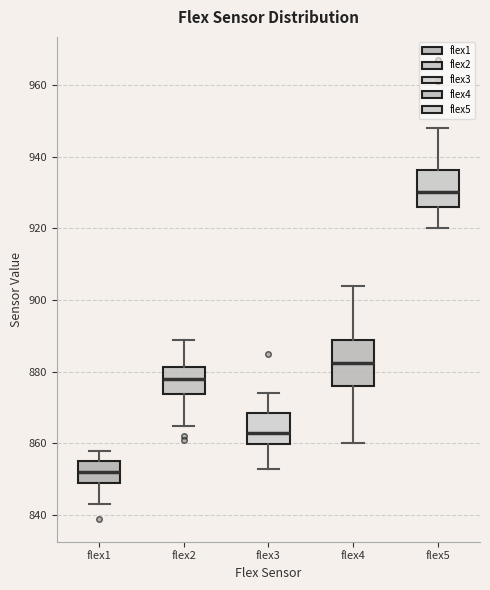

Where is the lower edge of the box for flex3 on the y-axis? The values are not printed on the chart, so give them approximately, as read against the axis.

860